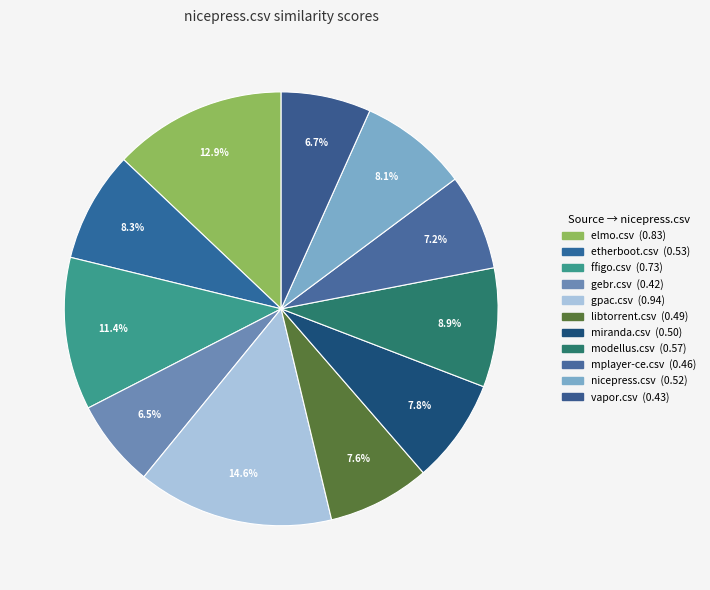

Combined, do etherboot.csv and nicepress.csv account for over 50%?

No